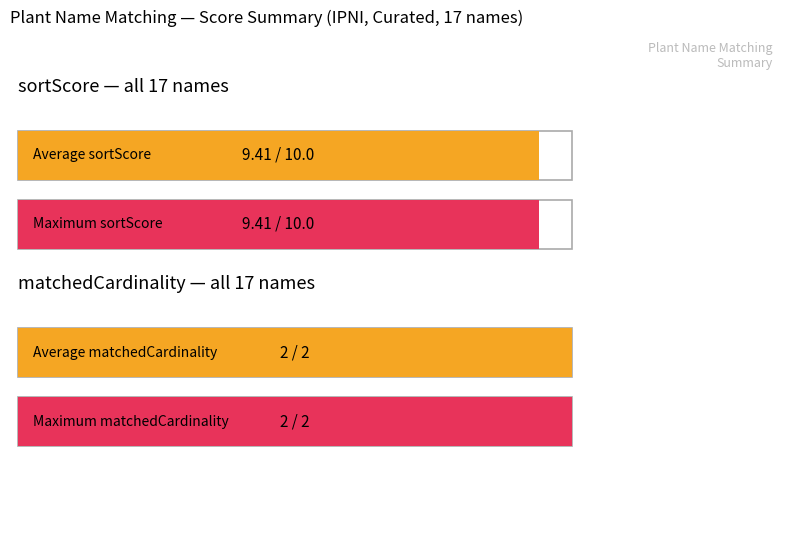

How many series are shown in this chart?

4